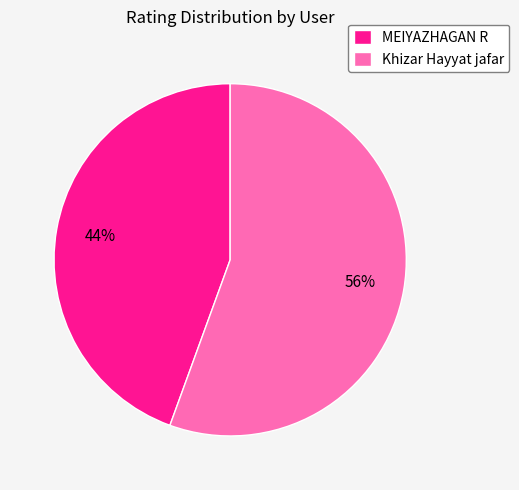

To the nearest percent, what is the combined percentage of MEIYAZHAGAN R and Khizar Hayyat jafar?

100%